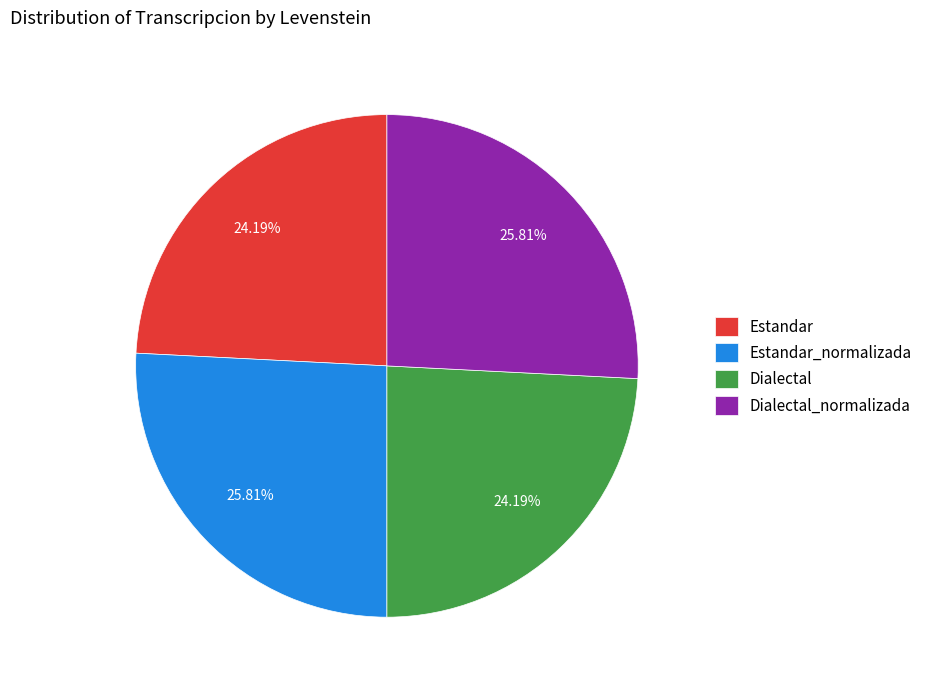

Which has a higher value, Estandar_normalizada or Dialectal?

Estandar_normalizada